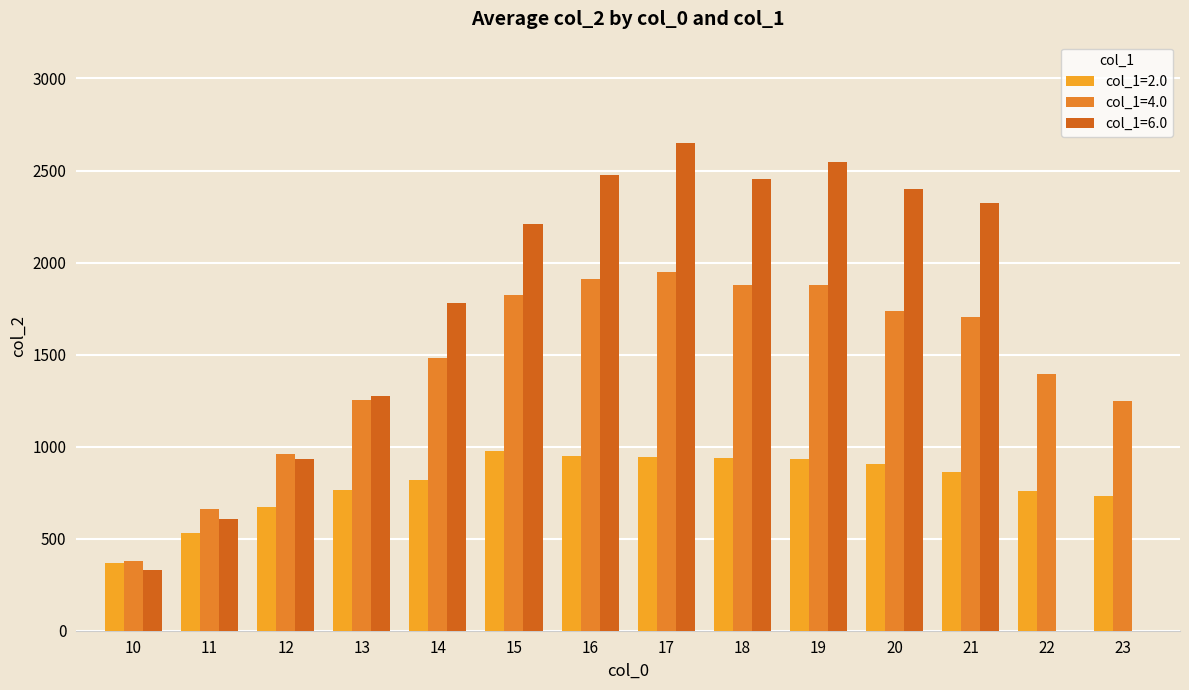

How many groups of bars are there?

14